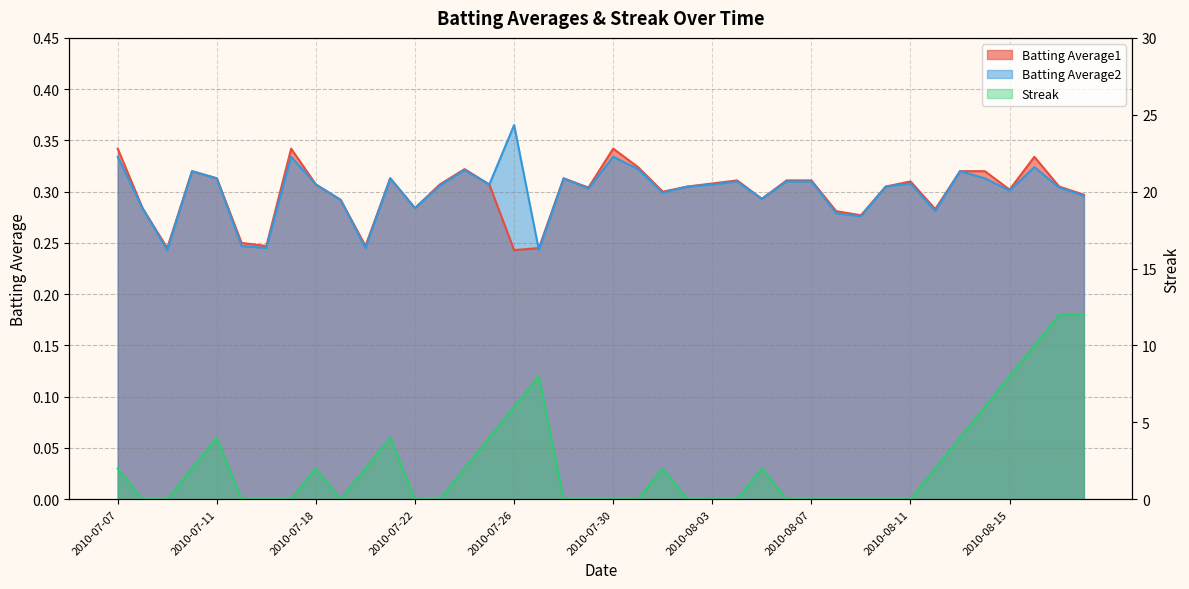

What is the average value of the Streak series?

2.4